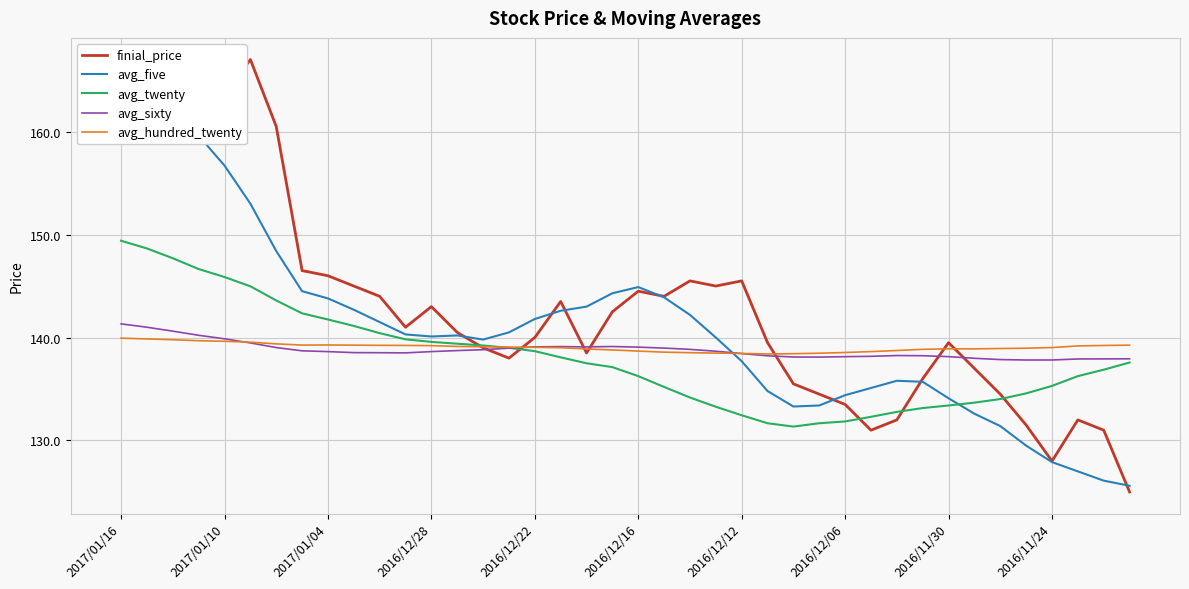

The finial_price series shows 139.5 at 25. True or false?

True